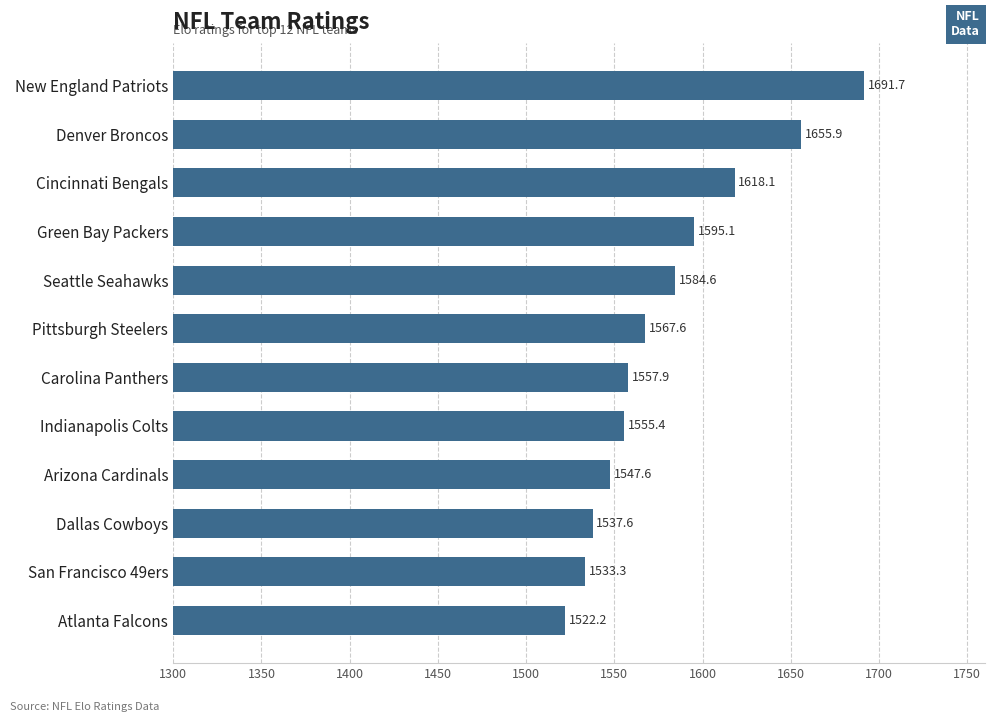

Approximately how many times larger is the value at San Francisco 49ers compared to Pittsburgh Steelers?

1.0